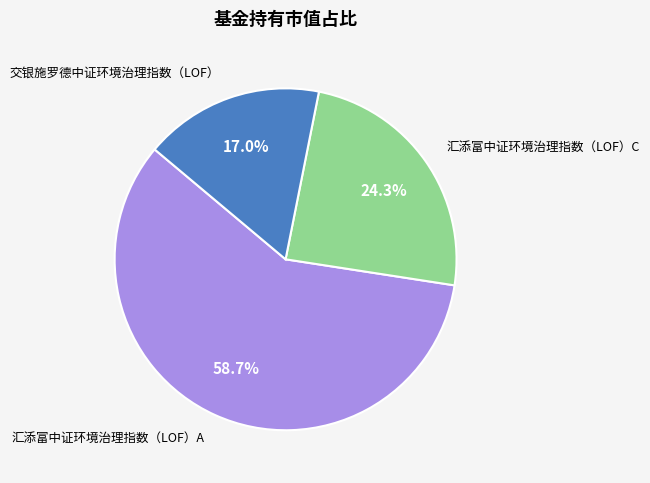

Does any single category account for the majority?

Yes